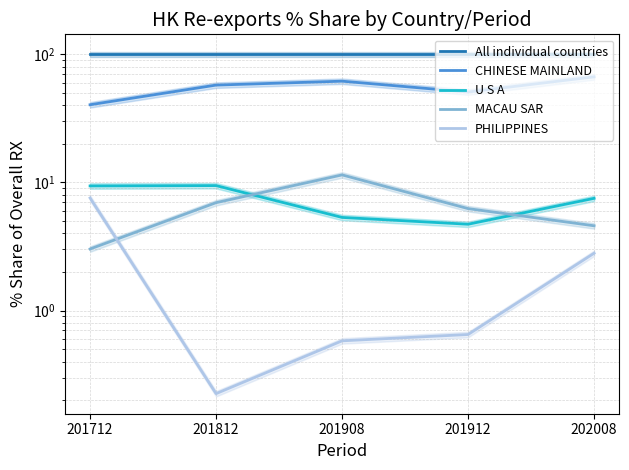

Where is PHILIPPINES nearest to the value 3?

202008